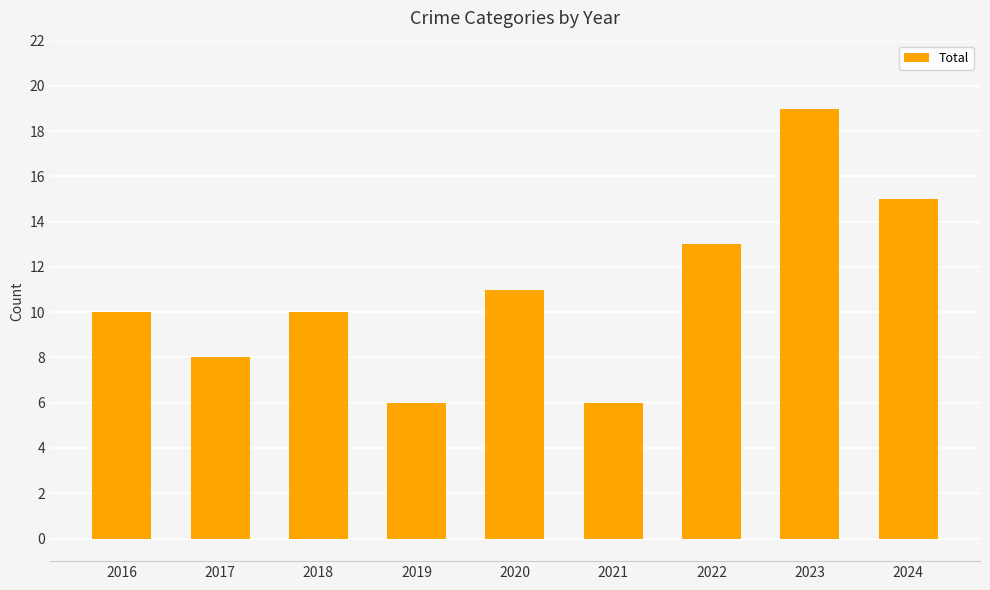

Are the bars grouped side by side (vs. stacked)?

No